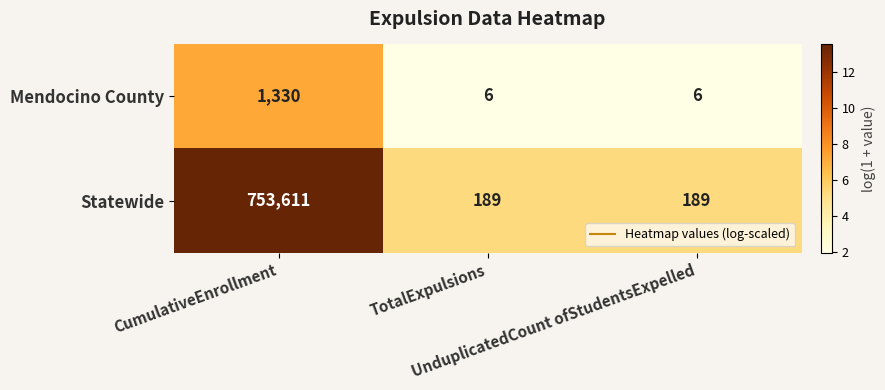

Which series has the largest range (max minus min)?

Statewide